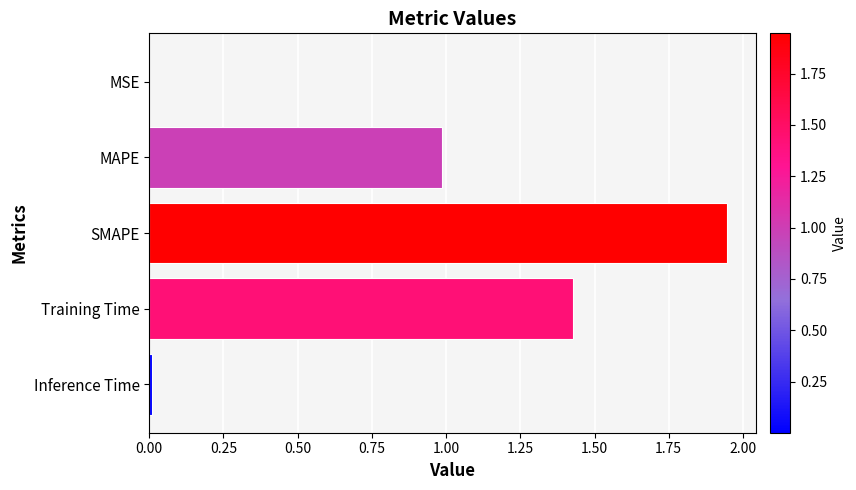

Which label corresponds to the largest value in the chart?

SMAPE